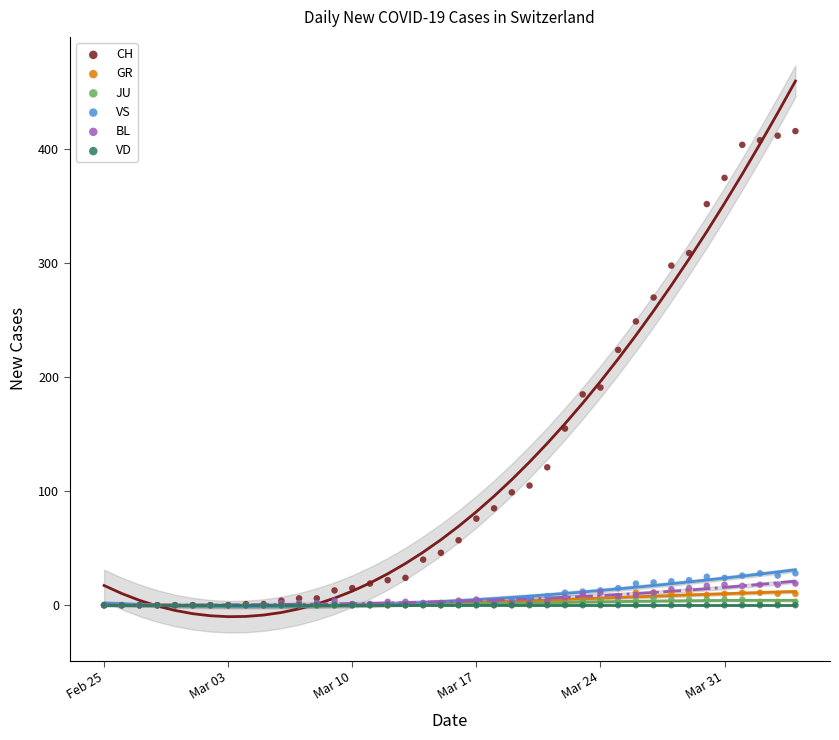

Which series reaches the maximum Y coordinate?

CH